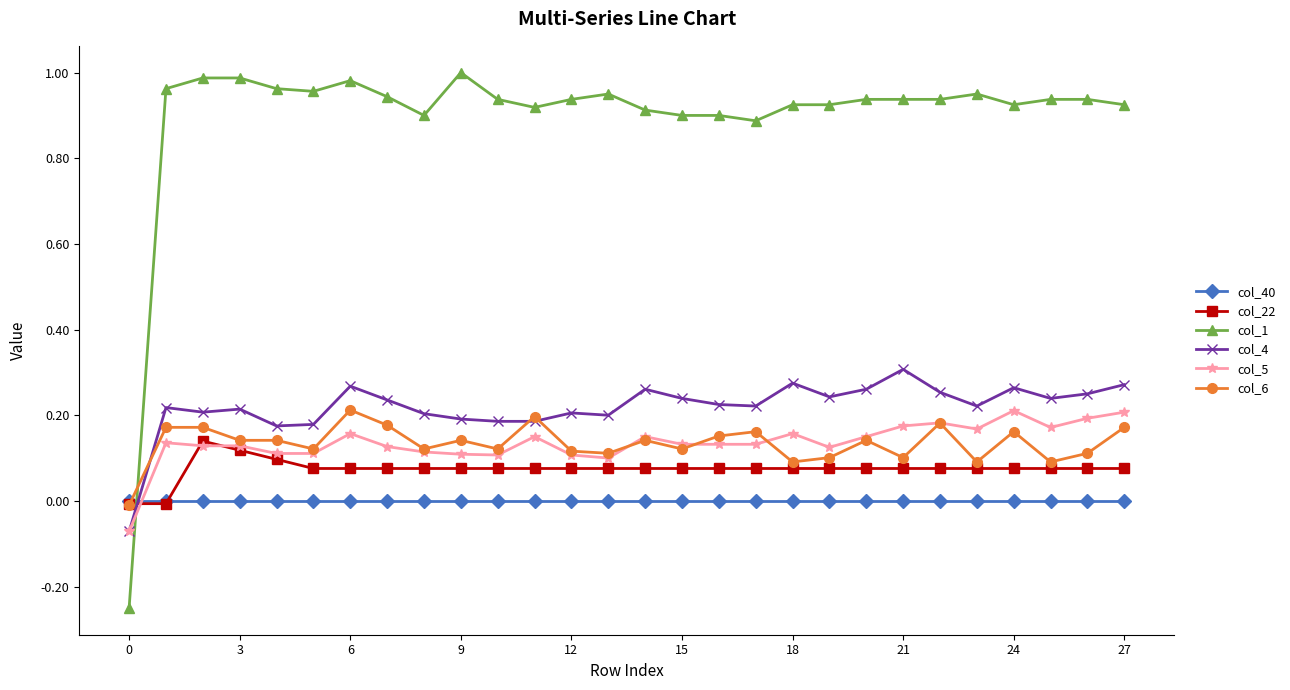

Which series has the largest total across all categories?

col_1